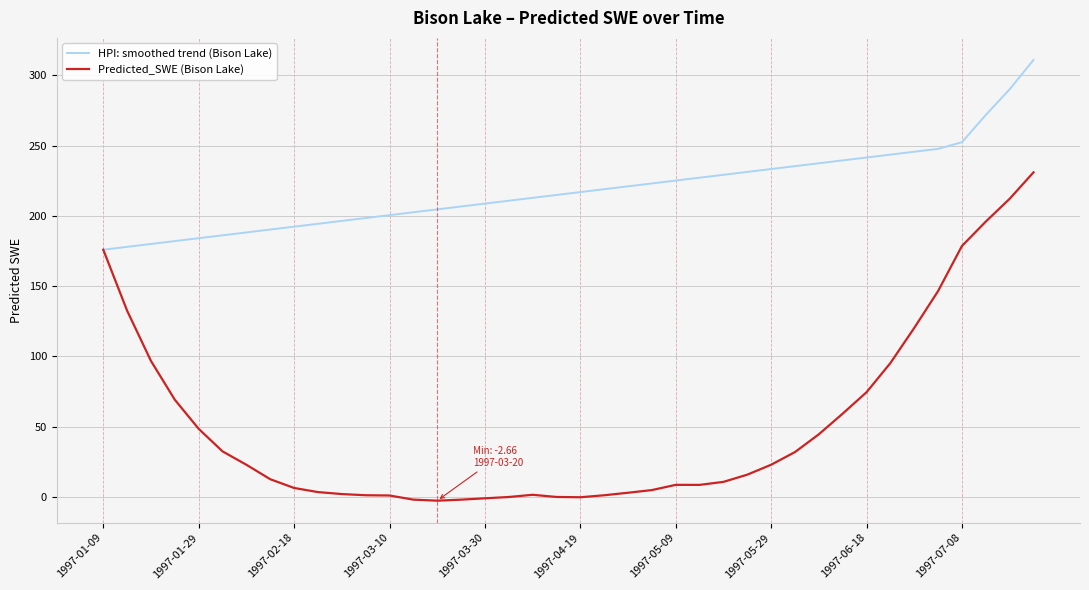

Which series has the largest range (max minus min)?

Predicted_SWE (Bison Lake)